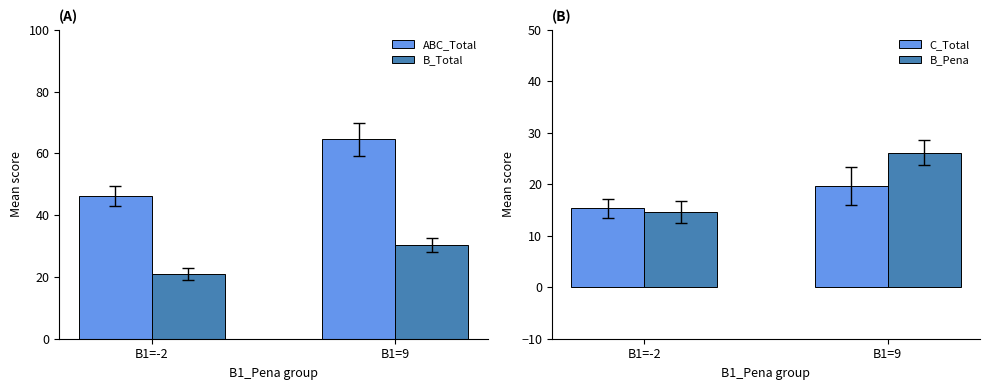

What is the difference between the maximum and minimum values in the B_Pena series?

11.6